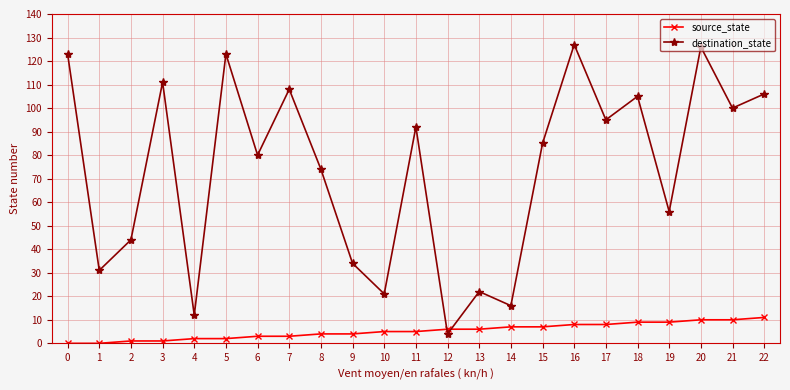

After their last crossing, which series has the higher values: destination_state or source_state?

destination_state